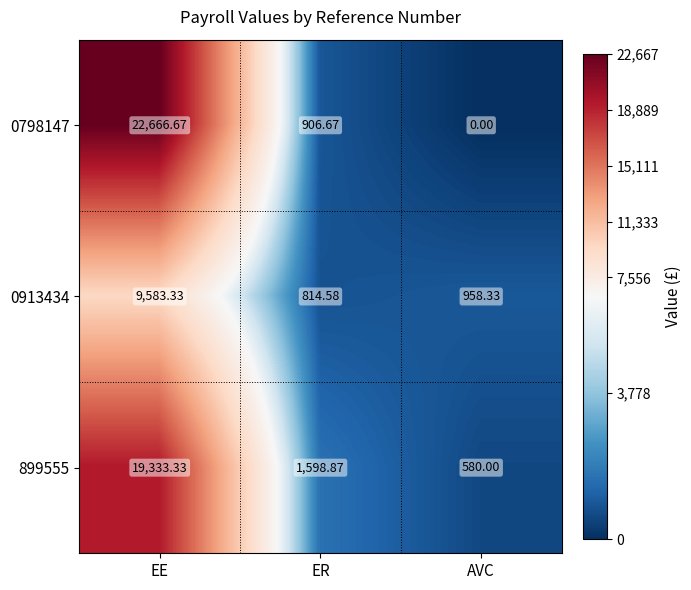

Which series has the largest range (max minus min)?

0798147